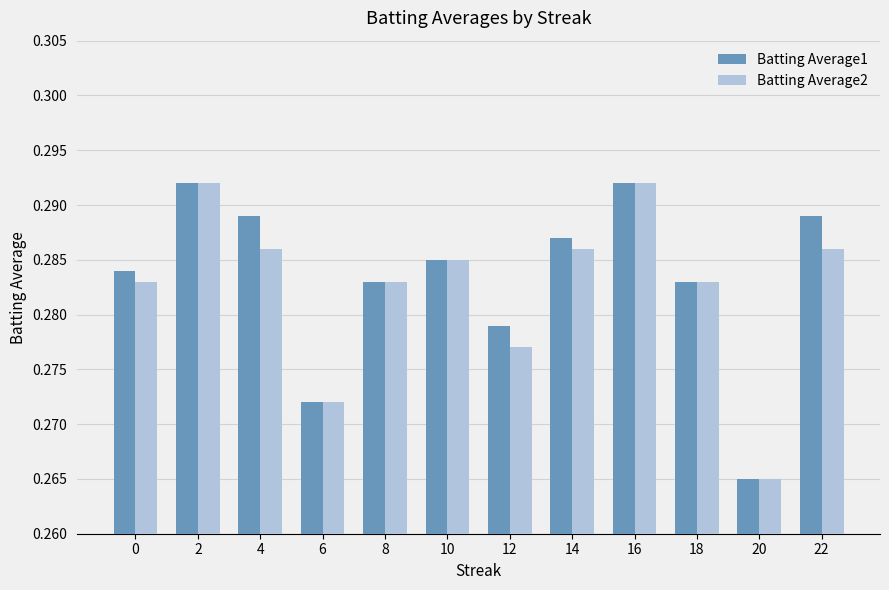

What is the sum of all Batting Average1 values?

3.4